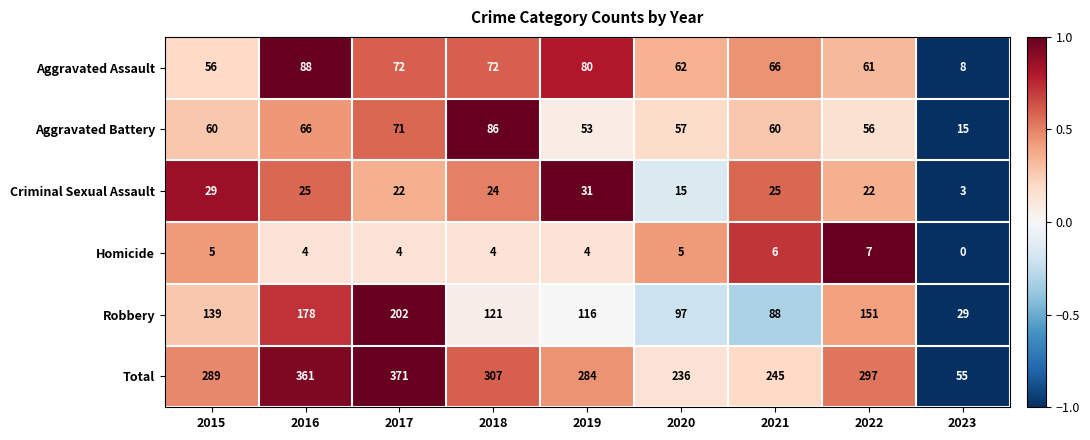

How many series are shown in this chart?

6